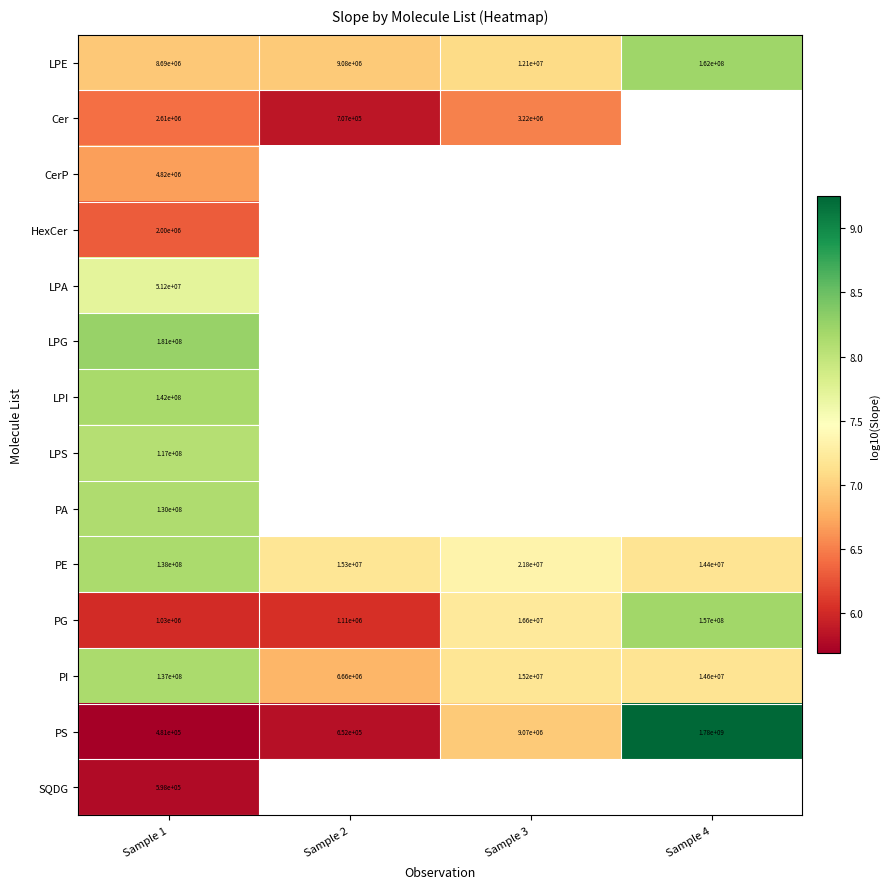

At Sample 1, list the series in order from largest to smallest.

LPG, LPI, PE, PI, PA, LPS, LPA, LPE, CerP, Cer, HexCer, PG, SQDG, PS